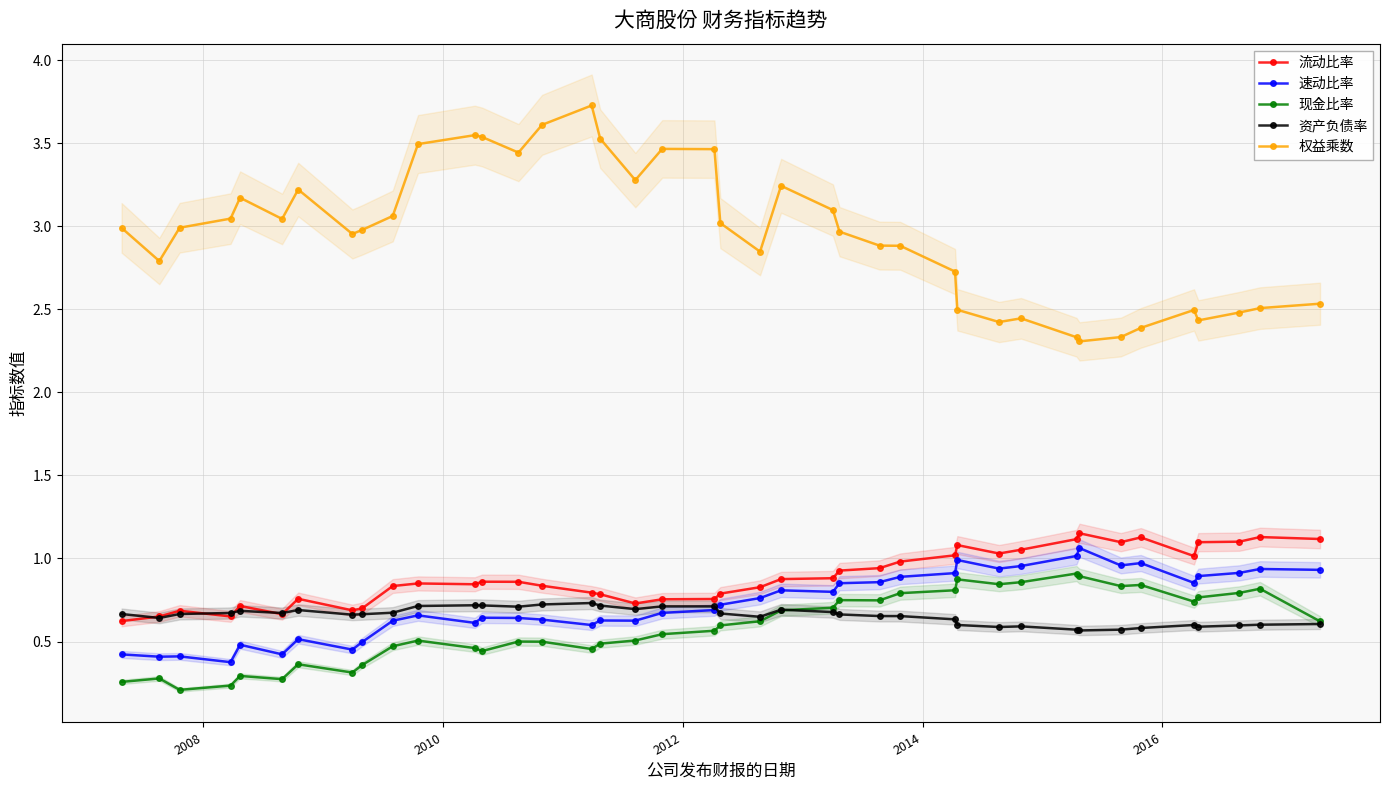

What is the highest value of the 权益乘数 series?

3.7